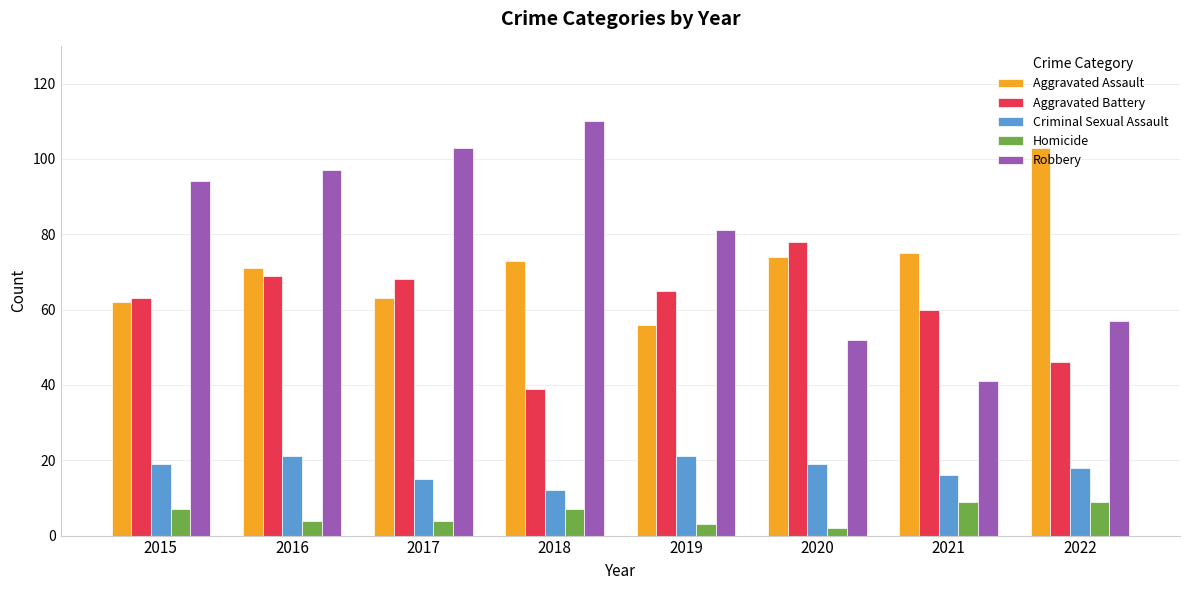

What is the greatest value displayed?

110